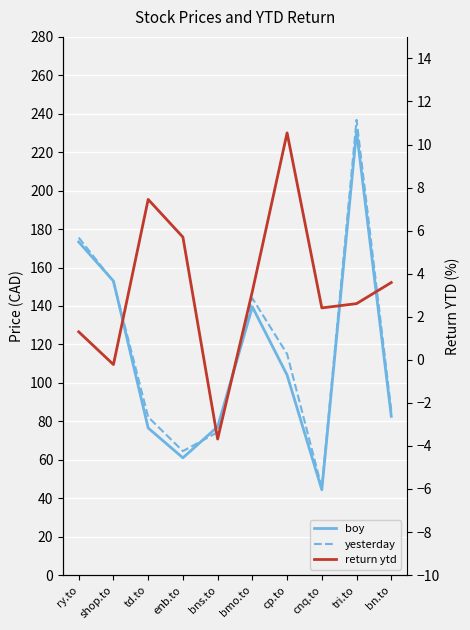

The value of boy at bmo.to is 43.7. True or false?

False